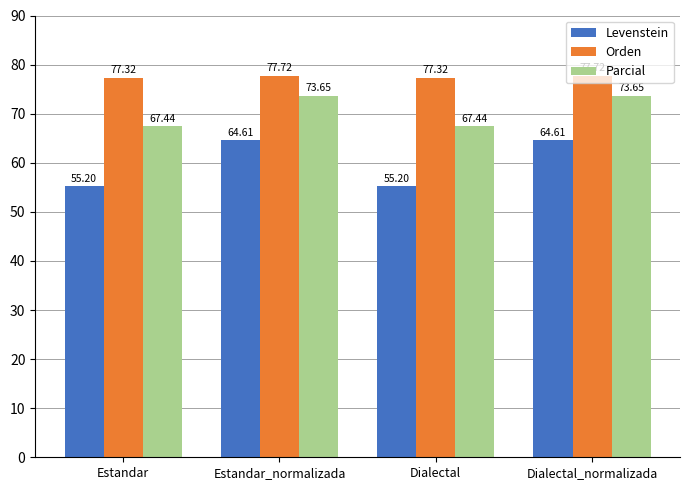

What is the smallest value displayed?

55.2